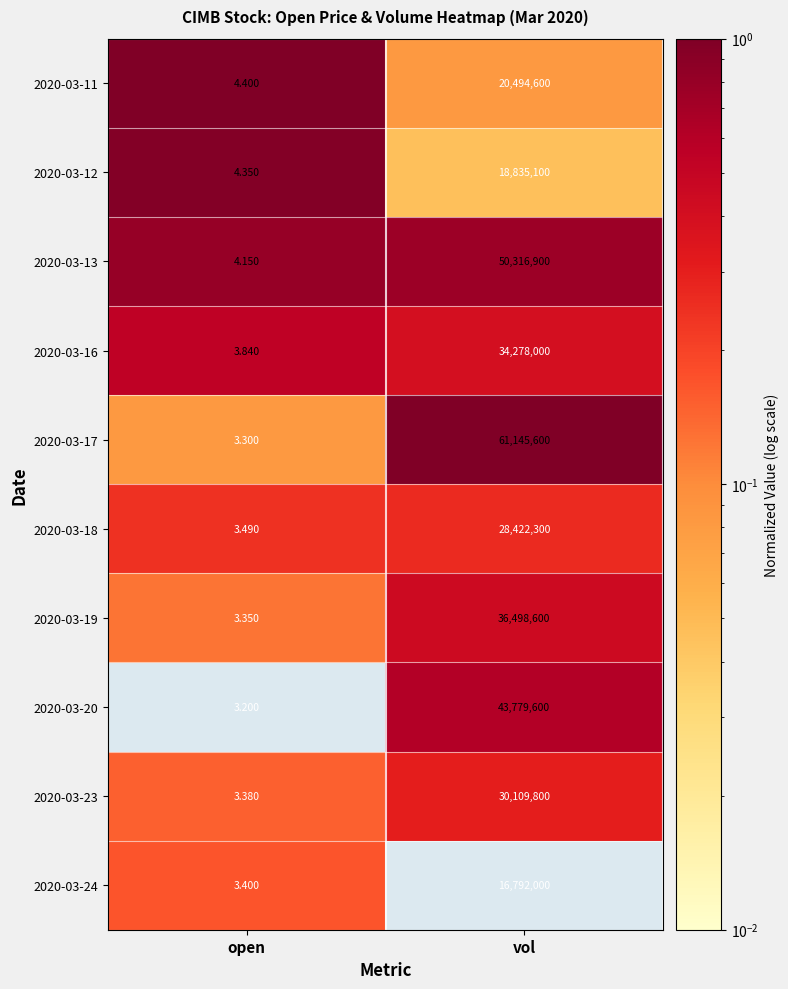

At which label is 2020-03-20 closest to 21889801?

open